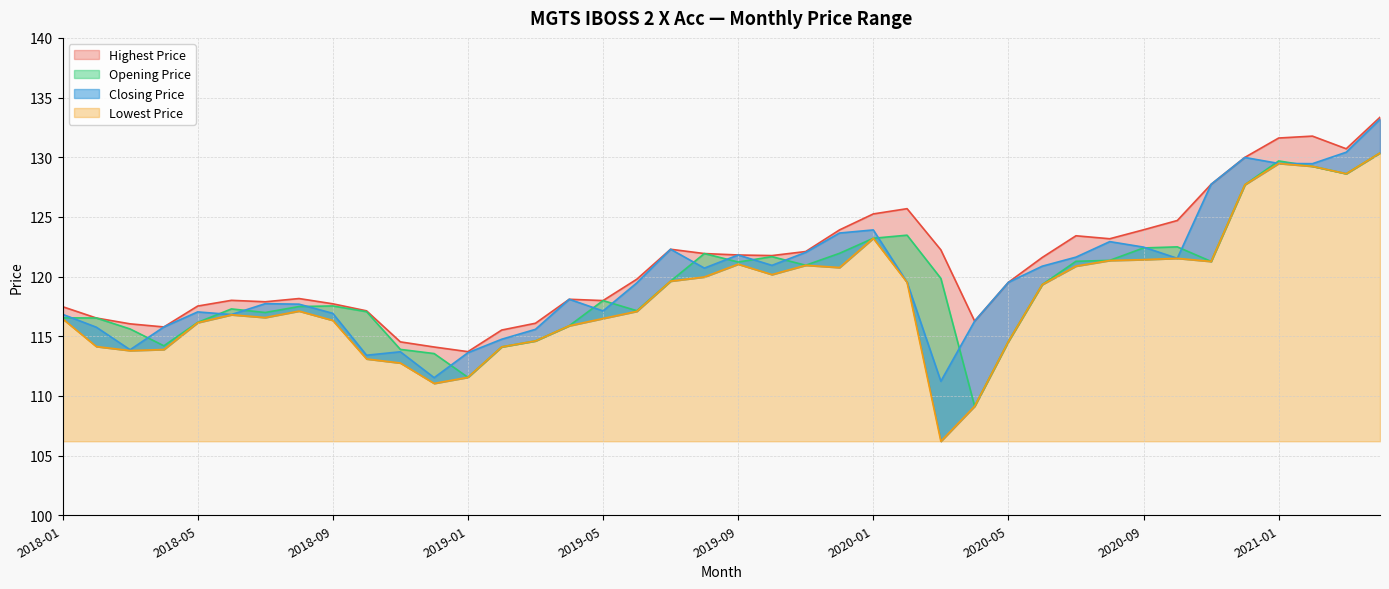

What is the lowest value of the Lowest Price series?

106.2